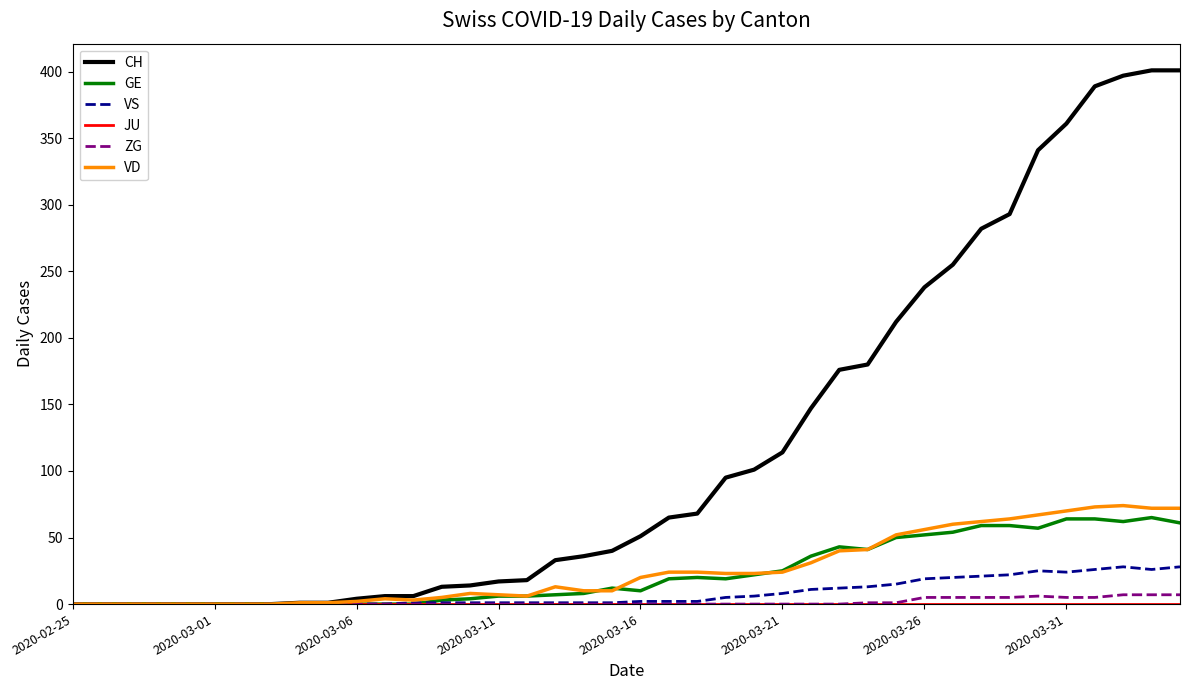

What is the maximum value for VD?

74